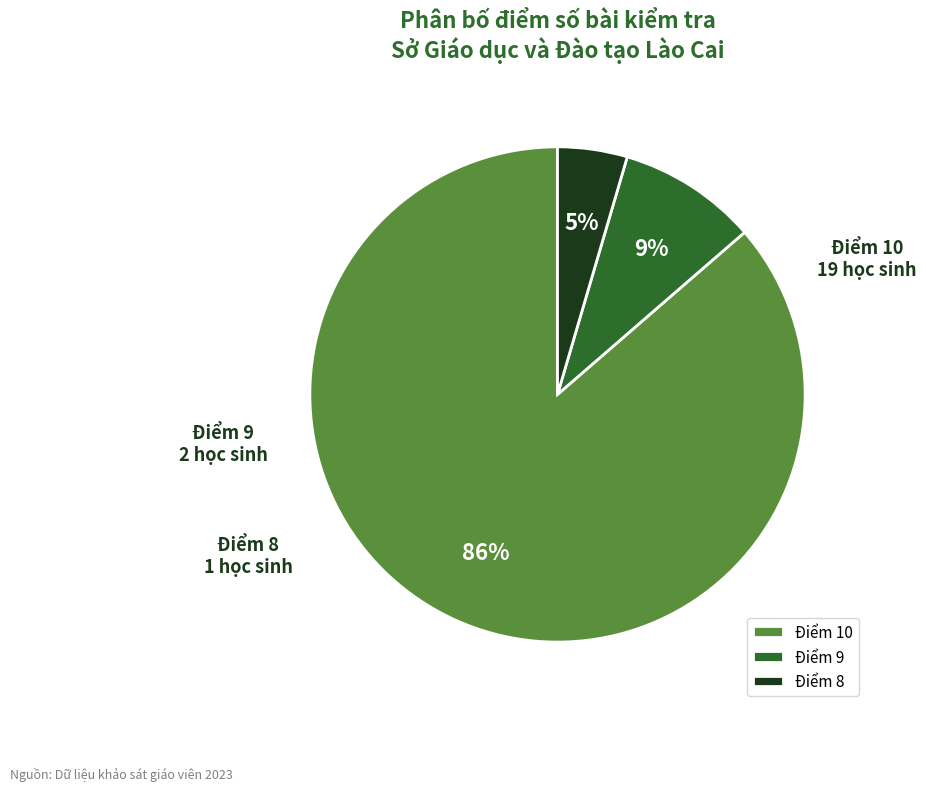

Is there any slice that represents more than half of the pie?

Yes